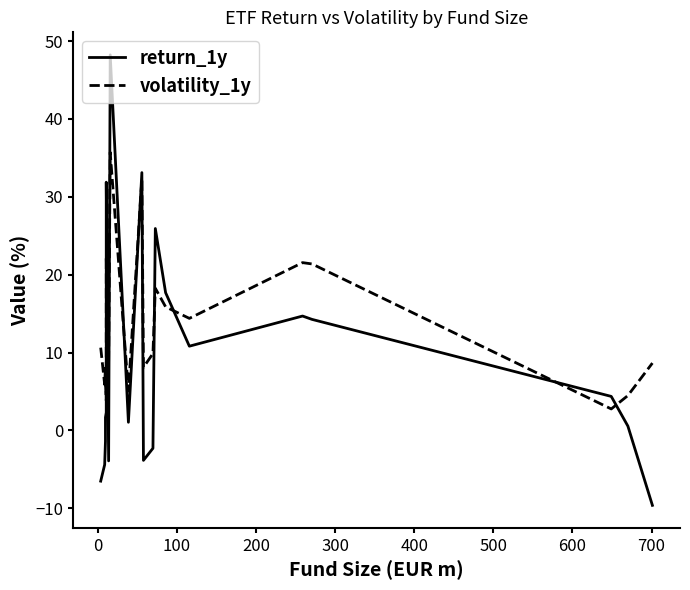

What is the sum of all return_1y values?

174.6